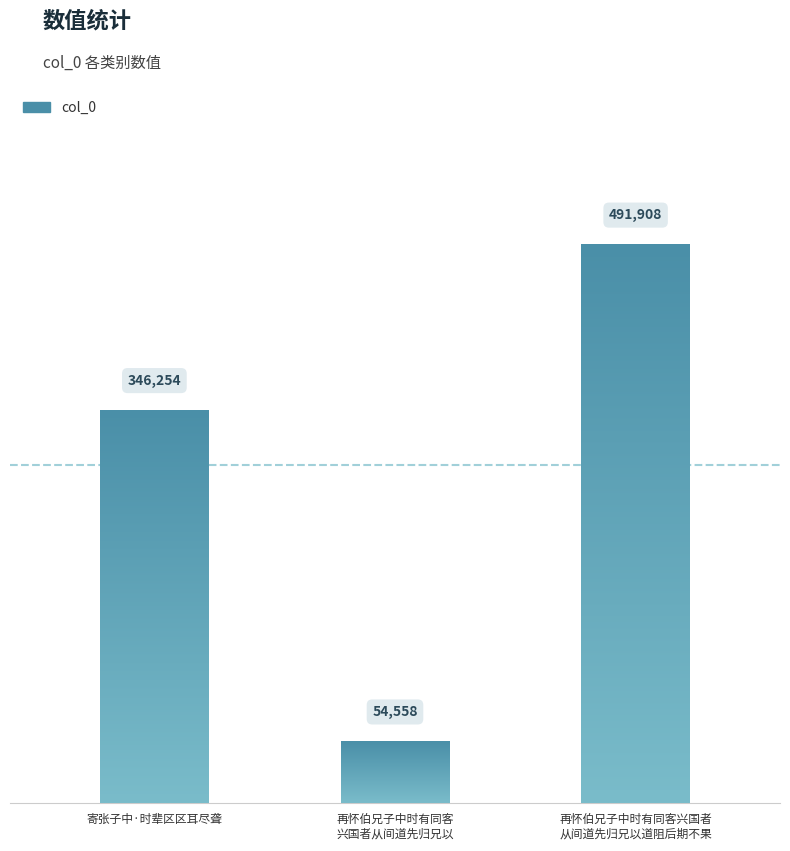

Count the number of data series in this chart.

1